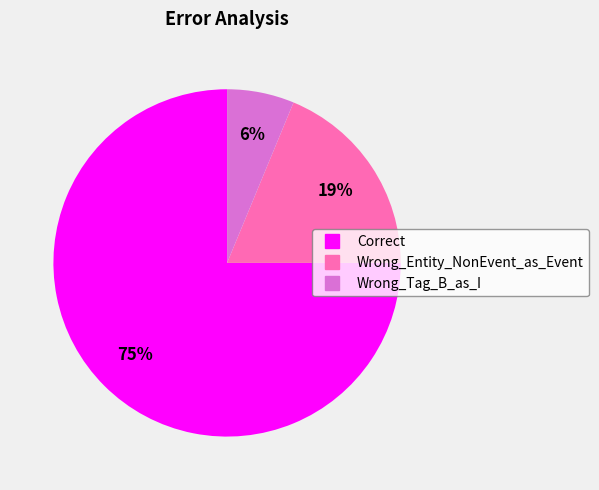

What percentage is the Wrong_Tag_B_as_I slice, to the nearest percent?

6%